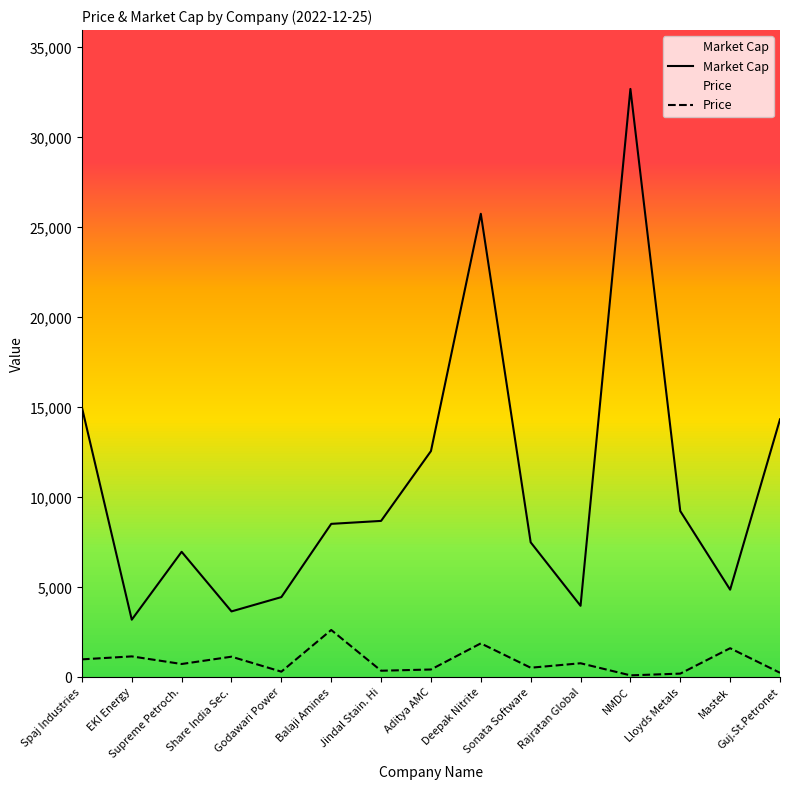

The Price series shows 1148.3 at Share India Sec.. True or false?

True